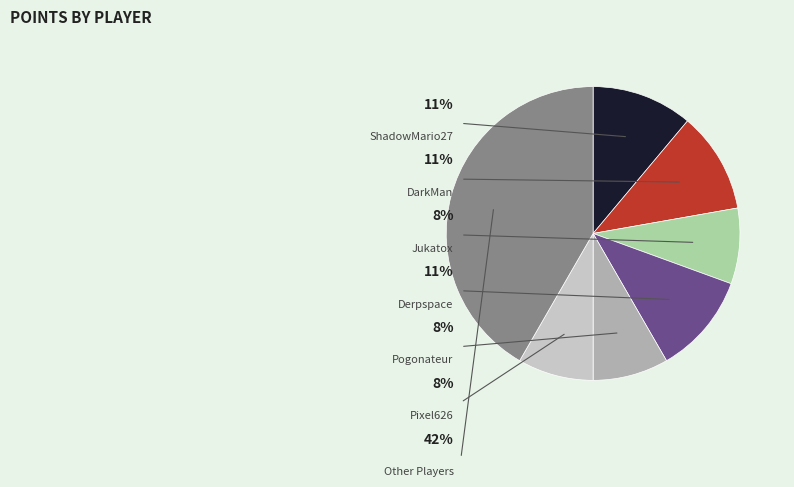

What percentage is the DarkMan slice, to the nearest percent?

11%